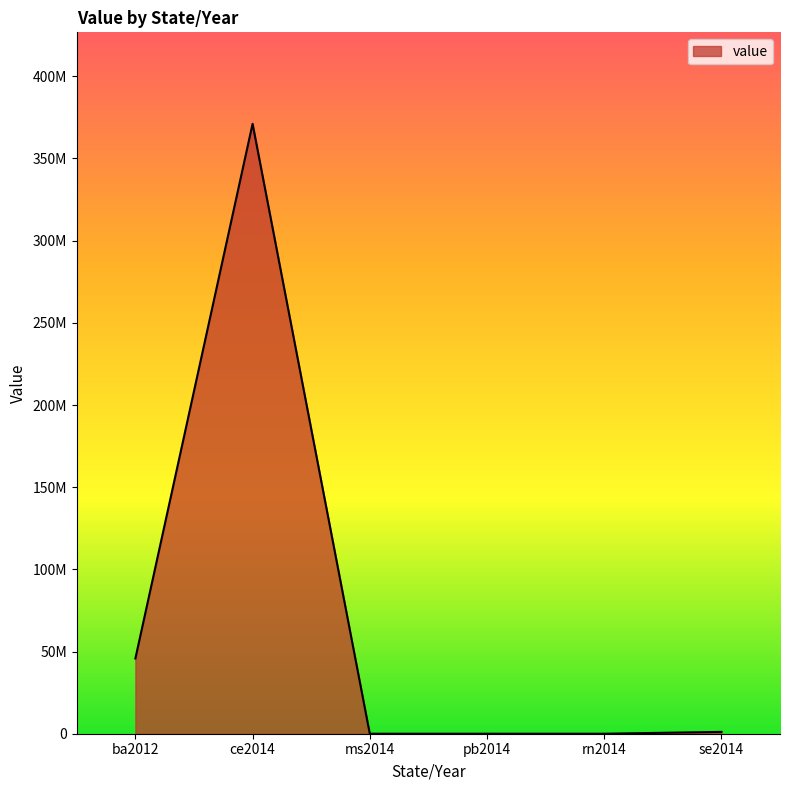

What is the label of the 5th point from the left?

rn2014